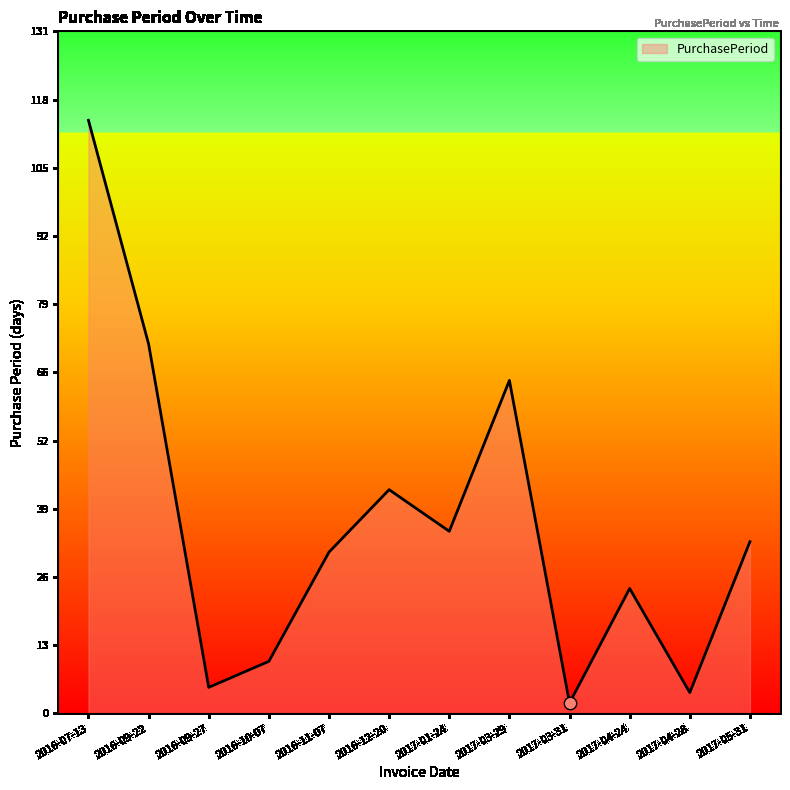

What is the change in value from 2017-01-24 to 2017-04-28?

-31